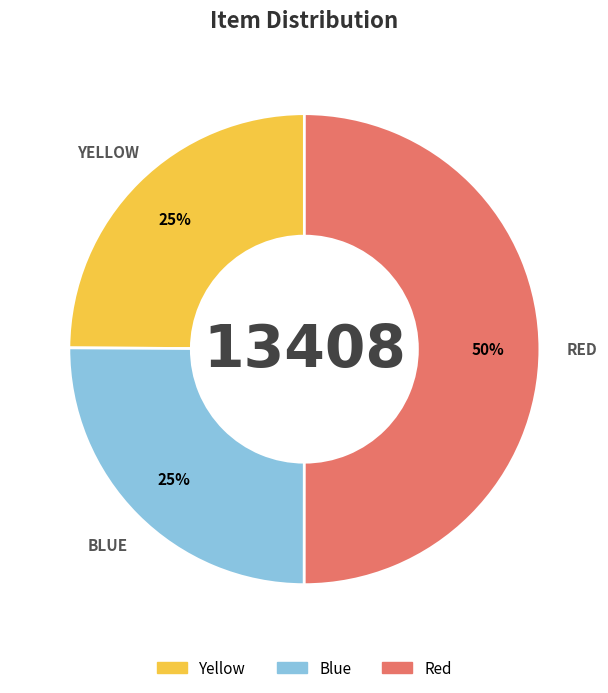

To the nearest percent, what is the difference between the largest and smallest slice percentages?

25%